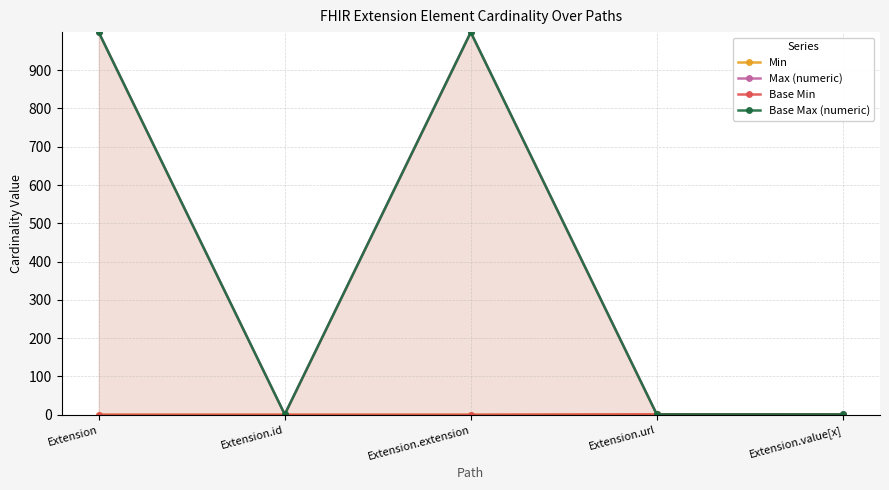

At which category does Max (numeric) reach its first local valley?

Extension.id